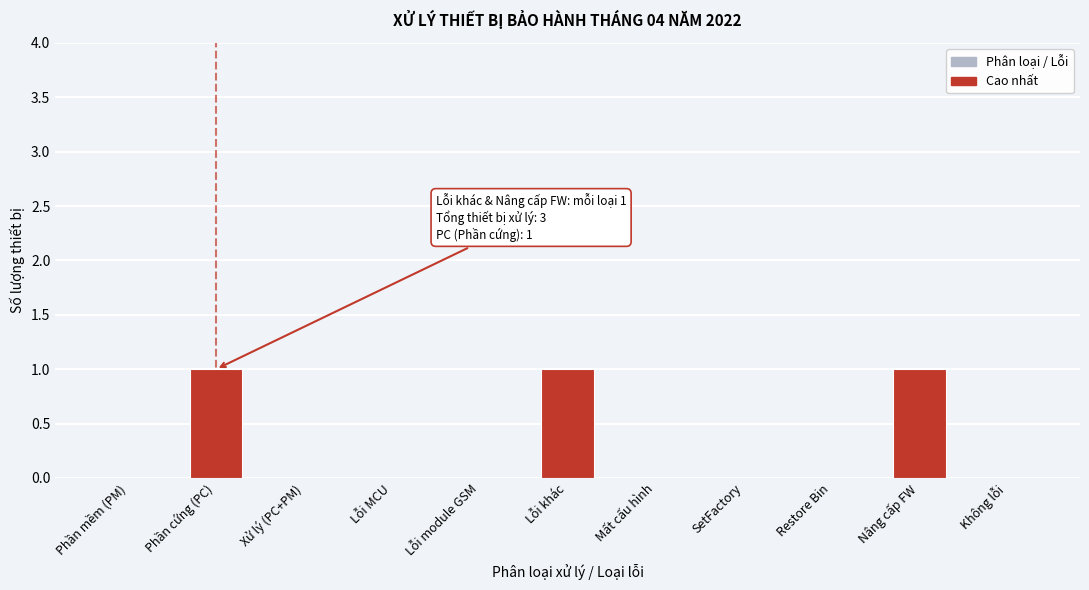

Reading left to right, list all the values displayed in this chart.

Phần mềm (PM)=0	Phần cứng (PC)=1	Xử lý (PC+PM)=0	Lỗi MCU=0	Lỗi module GSM=0	Lỗi khác=1	Mất cấu hình=0	SetFactory=0	Restore Bin=0	Nâng cấp FW=1	Không lỗi=0